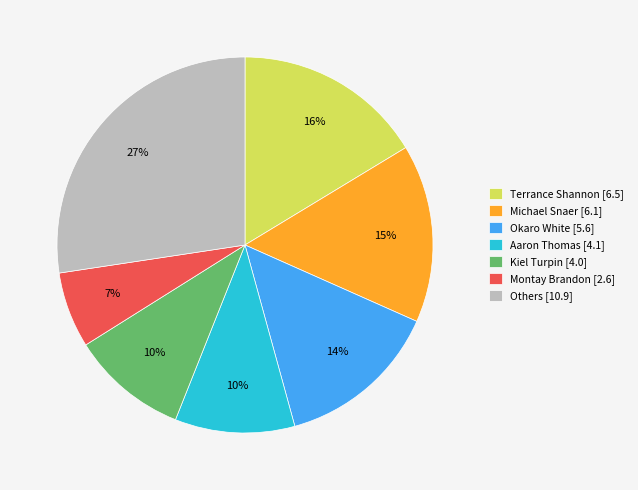

To the nearest percent, what is the average slice percentage?

14%